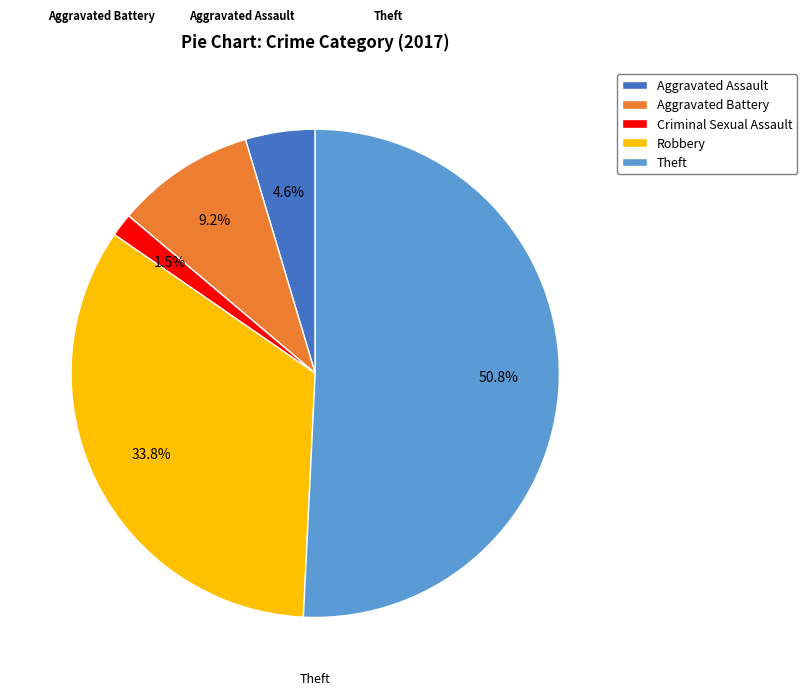

Between Aggravated Battery and Theft, which is larger?

Theft